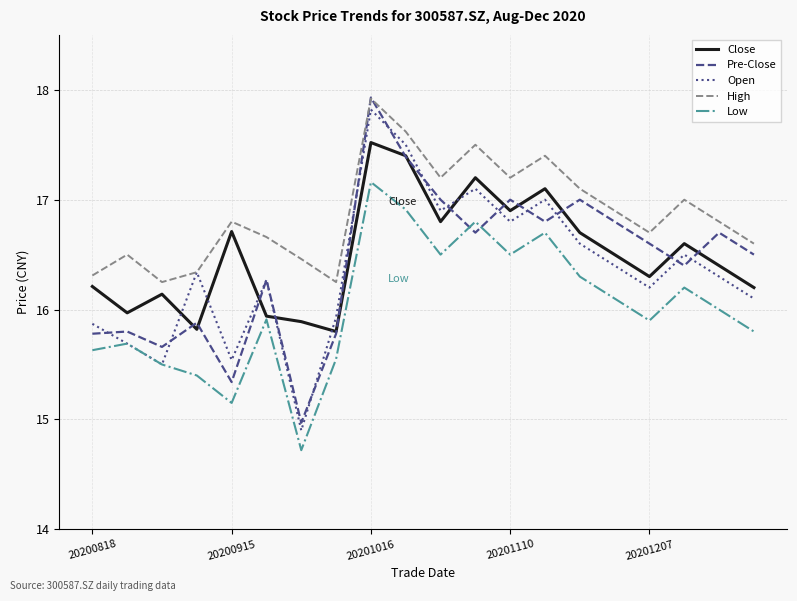

Which series has the widest spread of values?

Pre-Close